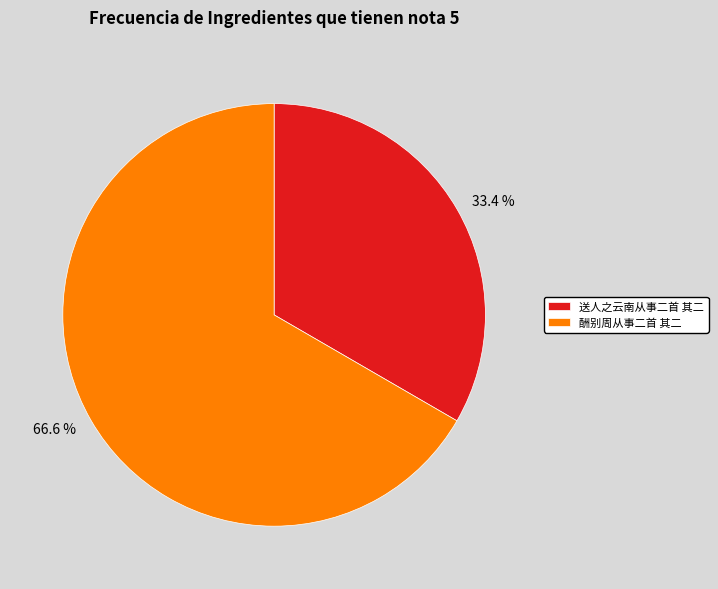

The 送人之云南从事二首 其二 slice represents 33% of the pie. True or false?

True